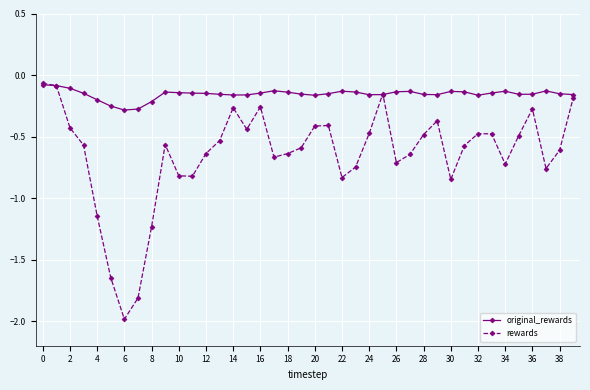

Which series has the widest spread of values?

rewards